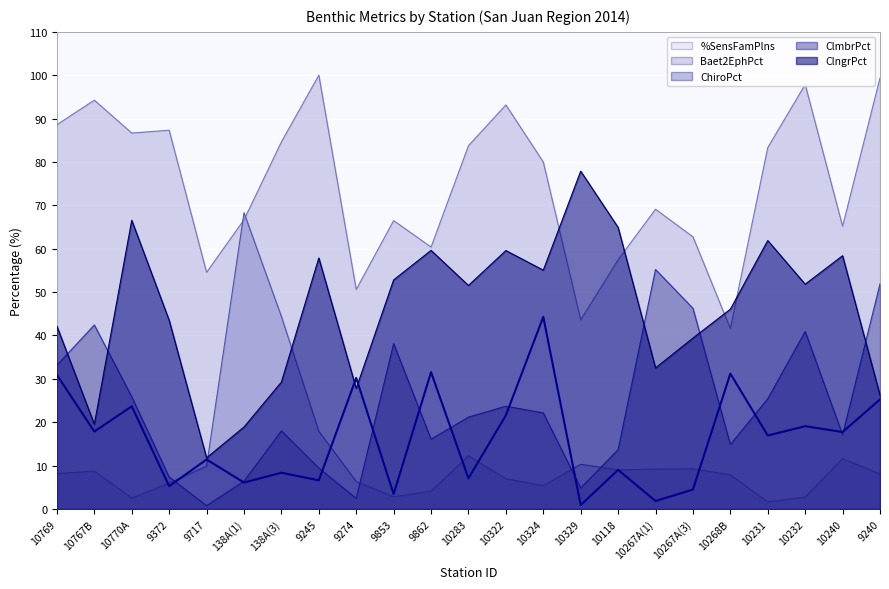

Reading left to right, extract all data points from this chart.

%SensFamPlns: 10769=30.9	10767B=17.9	10770A=23.7	9372=5.3	9717=11.4	138A(1)=6.1	138A(3)=8.4	9245=6.6	9274=30.2	9853=3.4	9862=31.6	10283=7.1	10322=21.6	10324=44.3	10329=0.9	10118=9.0	10267A(1)=1.8	10267A(3)=4.5	10268B=31.2	10231=16.9	10232=19.1	10240=17.7	9240=25.2
Baet2EphPct: 10769=88.6	10767B=94.2	10770A=86.7	9372=87.3	9717=54.5	138A(1)=66.7	138A(3)=84.6	9245=100.0	9274=50.6	9853=66.5	9862=60.4	10283=83.8	10322=93.2	10324=80.0	10329=43.6	10118=57.5	10267A(1)=69.1	10267A(3)=62.8	10268B=41.6	10231=83.3	10232=97.9	10240=65.2	9240=99.4
ChiroPct: 10769=8.2	10767B=8.8	10770A=2.5	9372=6.0	9717=9.9	138A(1)=68.3	138A(3)=44.4	9245=17.9	9274=6.3	9853=2.8	9862=4.1	10283=12.3	10322=7.0	10324=5.4	10329=10.3	10118=9.0	10267A(1)=9.2	10267A(3)=9.2	10268B=7.9	10231=1.6	10232=2.7	10240=11.6	9240=8.1
ClmbrPct: 10769=33.1	10767B=42.4	10770A=25.9	9372=7.4	9717=0.8	138A(1)=6.4	138A(3)=18.0	9245=9.4	9274=2.4	9853=38.1	9862=16.1	10283=21.2	10322=23.7	10324=22.1	10329=4.8	10118=13.7	10267A(1)=55.2	10267A(3)=46.3	10268B=14.8	10231=25.4	10232=40.9	10240=17.1	9240=51.9
ClngrPct: 10769=42.1	10767B=19.5	10770A=66.6	9372=43.5	9717=11.8	138A(1)=18.9	138A(3)=29.3	9245=57.9	9274=27.8	9853=52.8	9862=59.6	10283=51.5	10322=59.6	10324=55.1	10329=77.9	10118=64.9	10267A(1)=32.5	10267A(3)=39.4	10268B=46.1	10231=61.9	10232=51.8	10240=58.4	9240=26.3